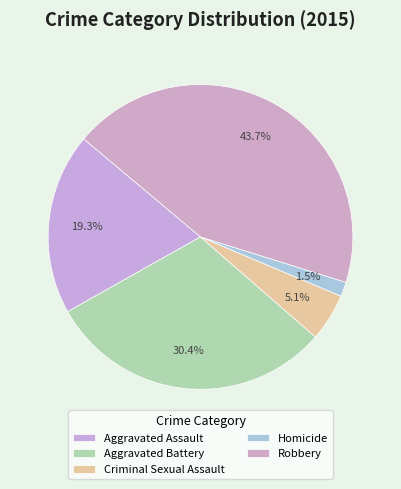

The Aggravated Assault slice represents 10% of the pie. True or false?

False